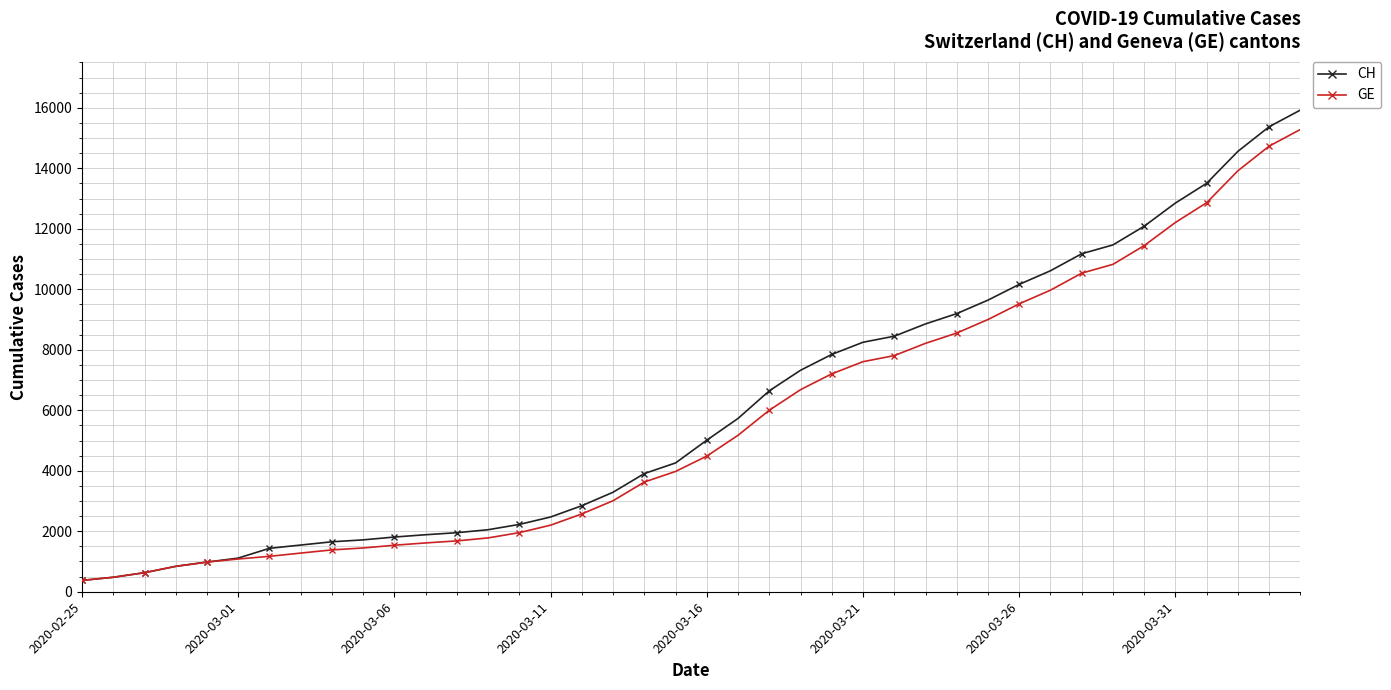

Count the number of categories in the chart.

40